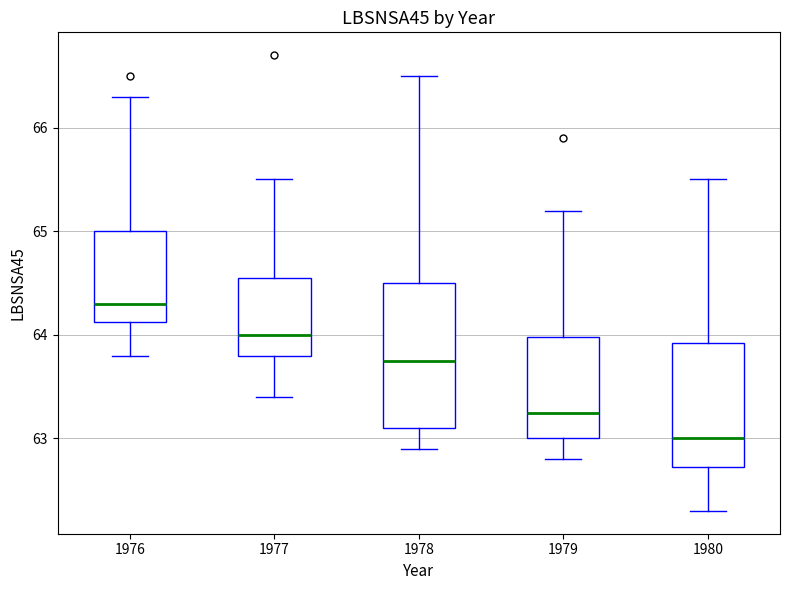

Reading left to right, transcribe this box plot: for each box, give where its median line is, the range the box spans, and where its two whiskers end, as read against the y-axis. The values are not printed on the chart, so give them approximately, as read against the axis.

1976: median 64.3, box 64.1 to 65.0, whiskers 63.8 to 66.3
1977: median 64.0, box 63.8 to 64.6, whiskers 63.4 to 65.5
1978: median 63.8, box 63.1 to 64.5, whiskers 62.9 to 66.5
1979: median 63.3, box 63.0 to 64.0, whiskers 62.8 to 65.2
1980: median 63.0, box 62.7 to 63.9, whiskers 62.3 to 65.5